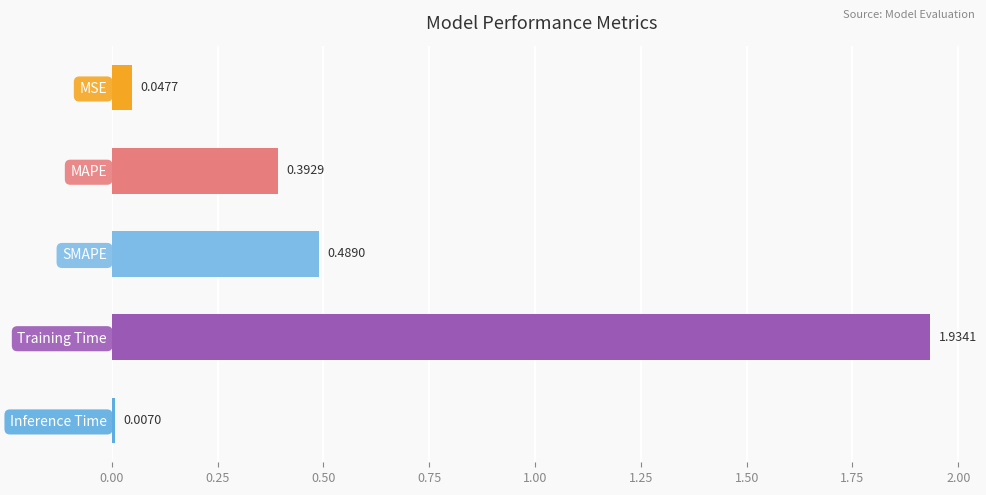

At which label is the value closest to 0?

Inference Time